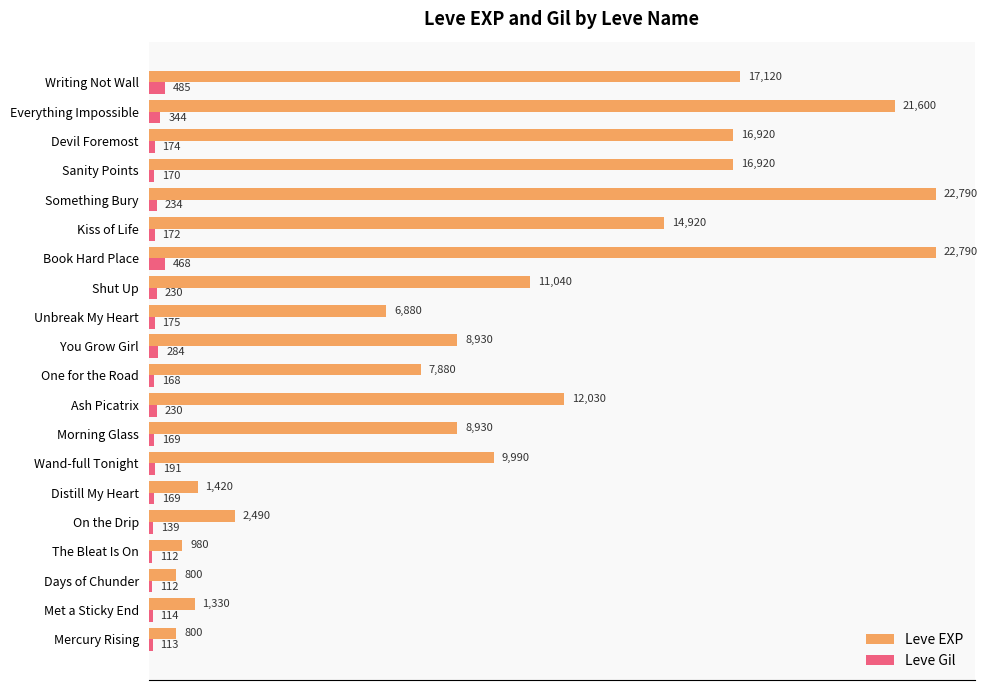

At which category is the sum across all series the highest?

Book Hard Place